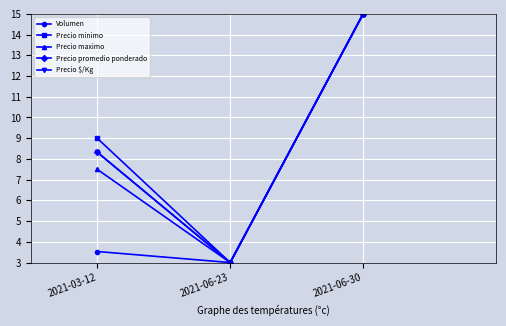

Reading left to right, what are all the values shown in this chart?

Volumen: 2021-03-12=3.5	2021-06-23=3.0	2021-06-30=15.0
Precio minimo: 2021-03-12=9.0	2021-06-23=3.0	2021-06-30=15.0
Precio maximo: 2021-03-12=7.5	2021-06-23=3.0	2021-06-30=15.0
Precio promedio ponderado: 2021-03-12=8.3	2021-06-23=3.0	2021-06-30=15.0
Precio $/Kg: 2021-03-12=8.3	2021-06-23=3.0	2021-06-30=15.0